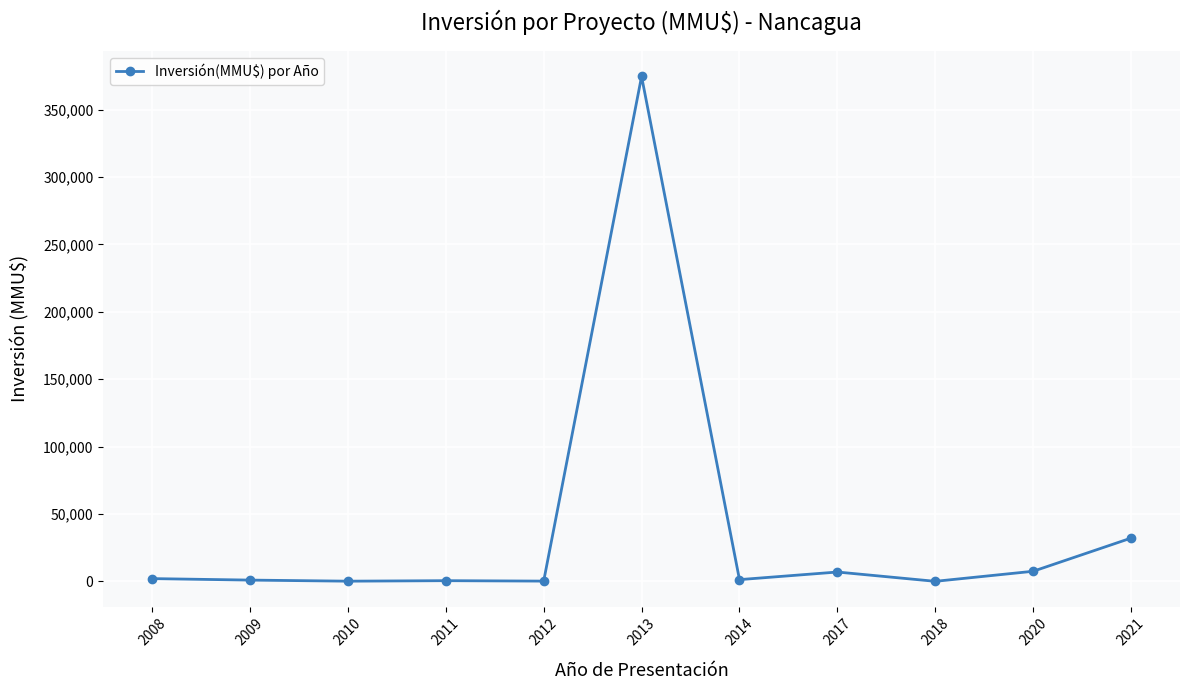

What is the maximum value shown in the chart?

374550